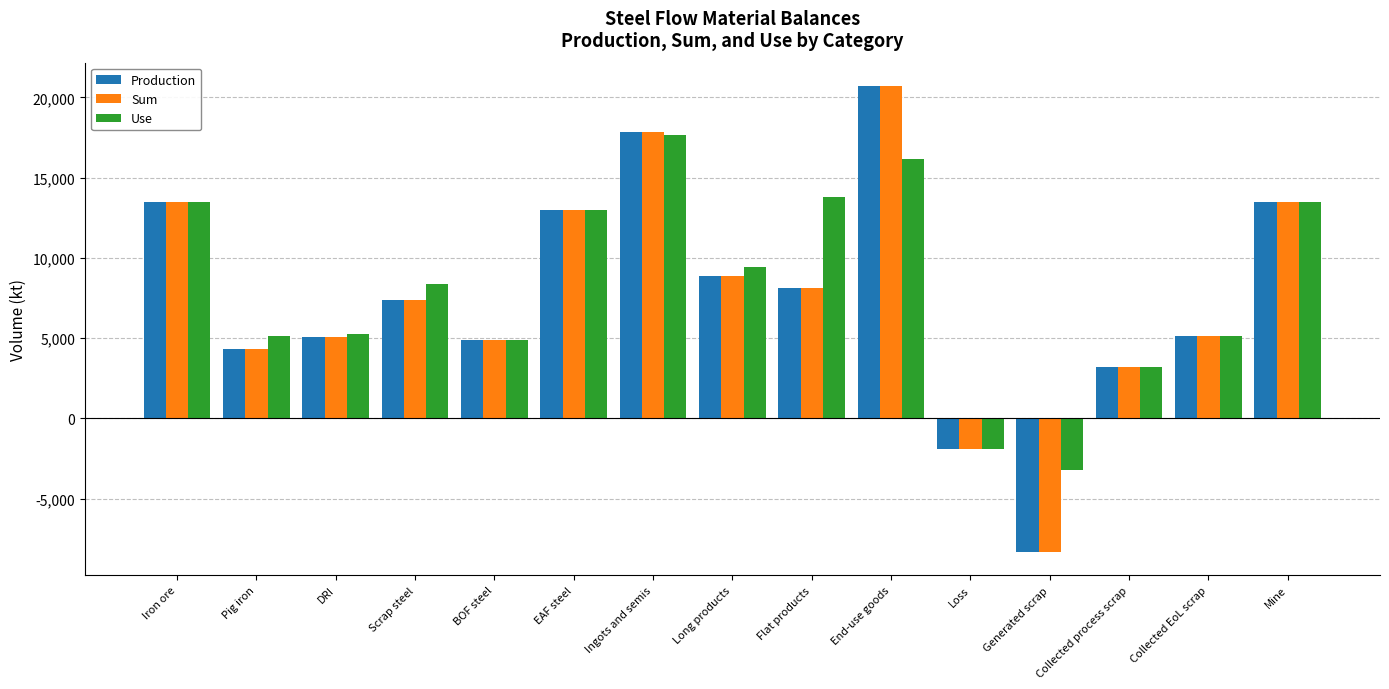

What is the difference between the maximum and minimum values in the Sum series?

29024.6